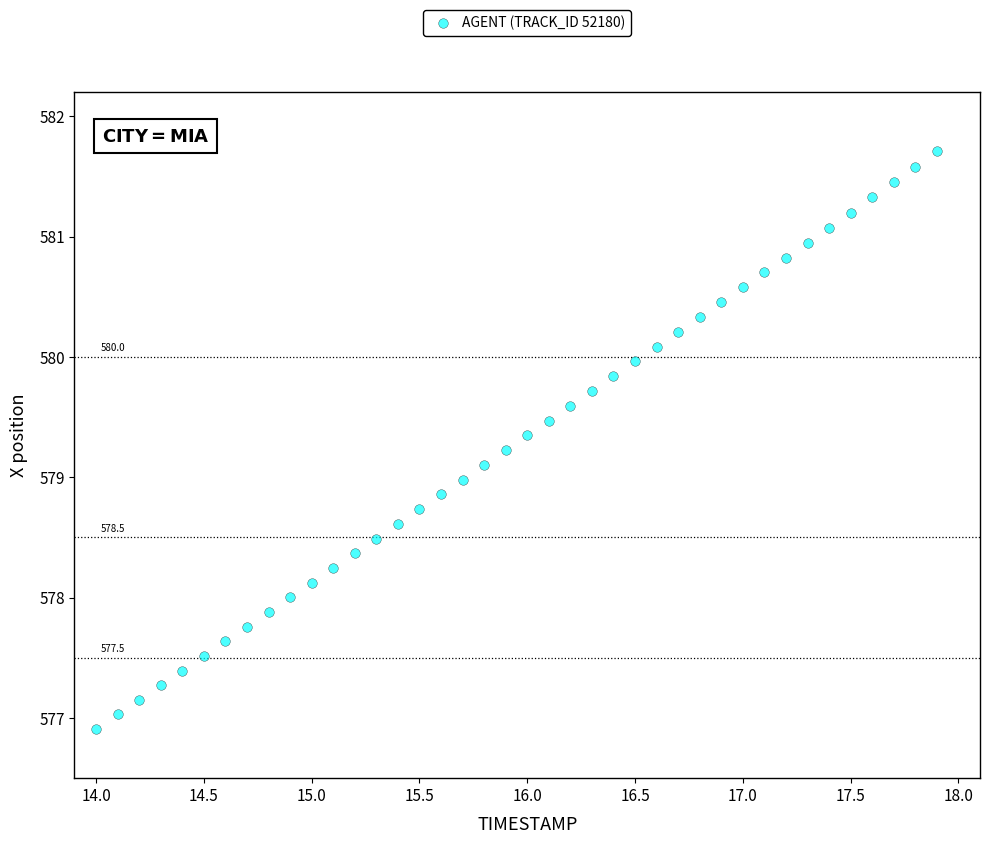

What is the range of Y values (max minus min)?

4.8